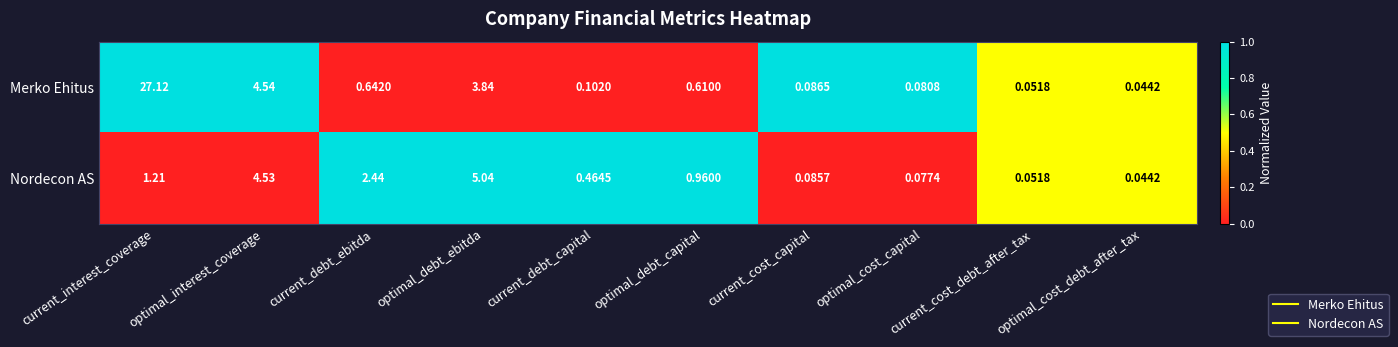

Which series changed the most between optimal_interest_coverage and current_debt_ebitda?

Merko Ehitus